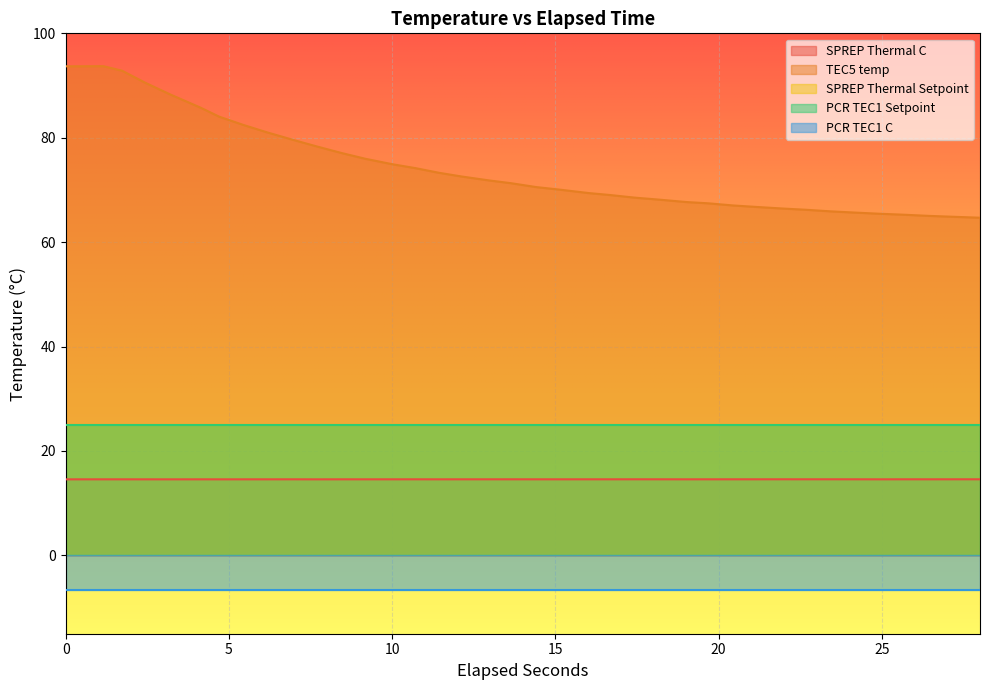

What is the value of the SPREP Thermal Setpoint point at the 36th from the left?

25.0